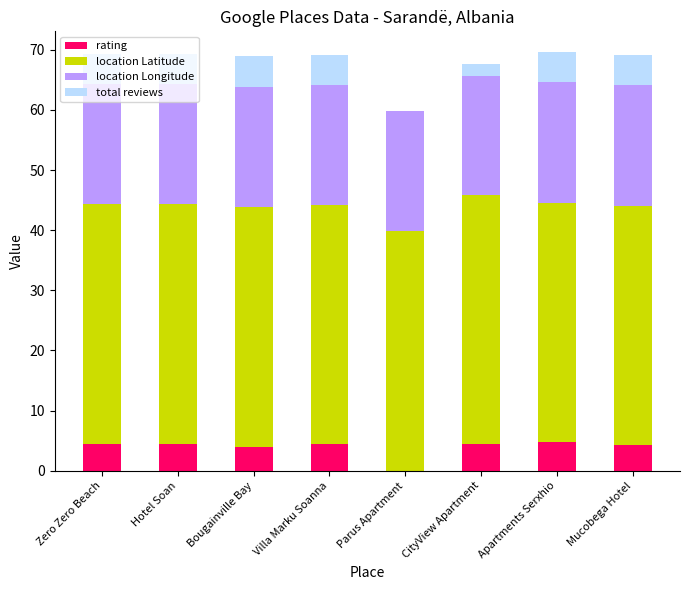

The rating series shows 6.9 at Zero Zero Beach. True or false?

False